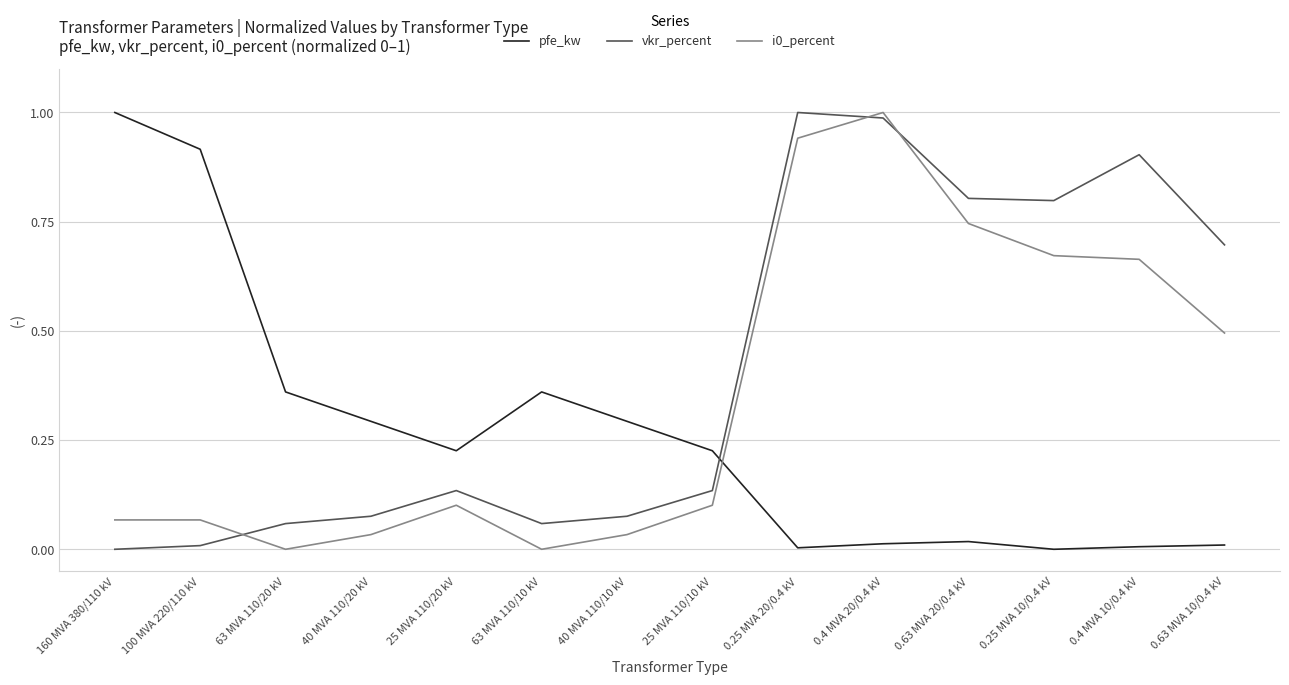

At which category is the sum across all series the highest?

0.4 MVA 20/0.4 kV